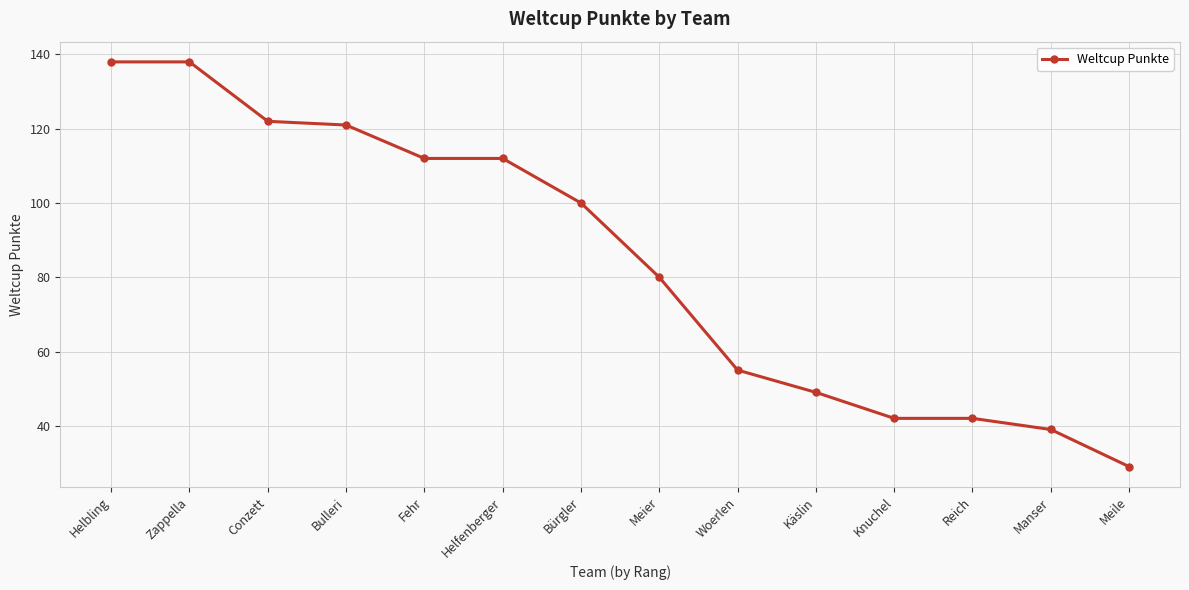

What is the greatest value displayed?

138